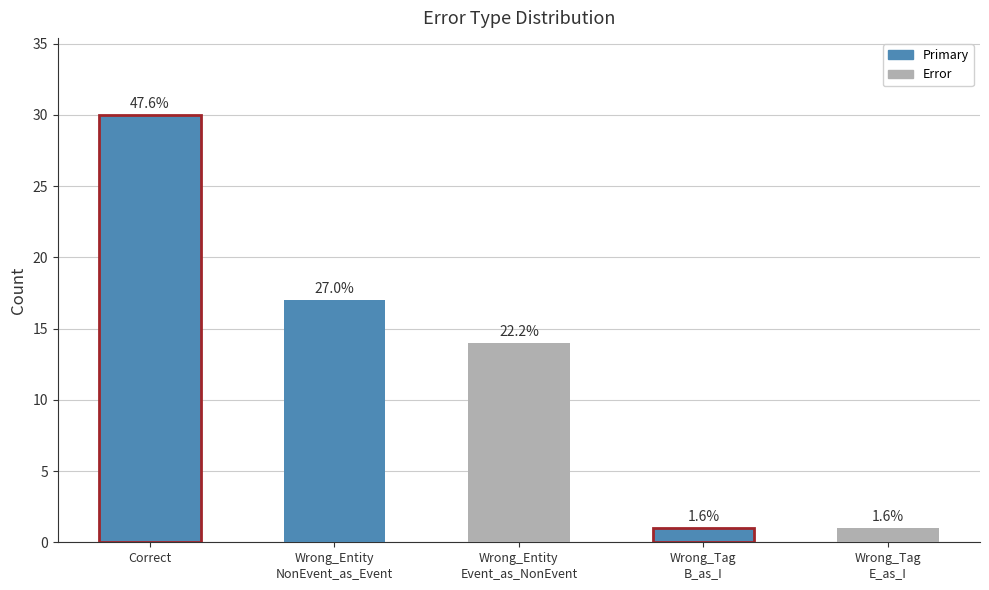

What is the difference between the maximum and second lowest values?

29